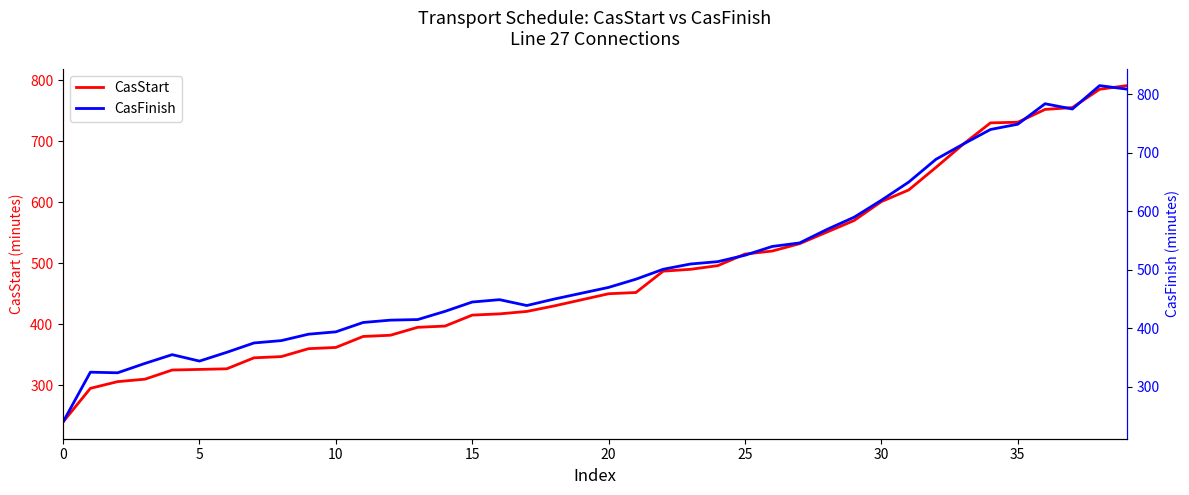

At which category is the sum across all series the highest?

38